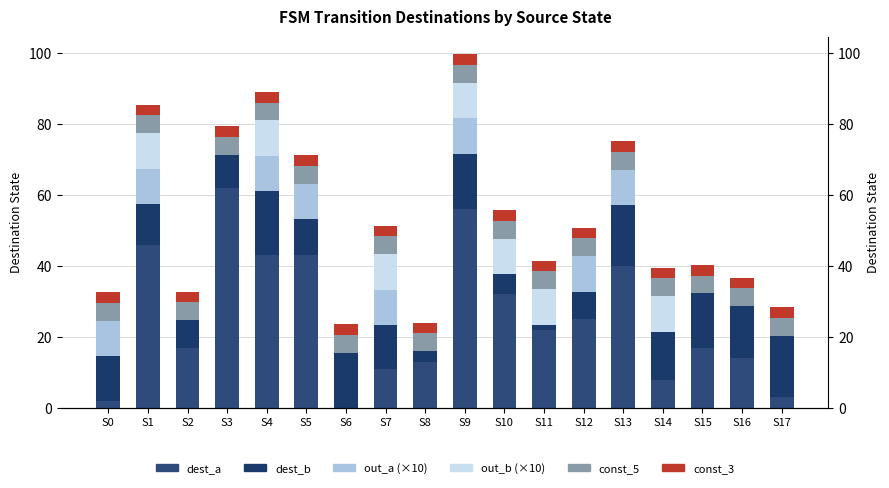

List the labels in order of dest_a value, smallest first.

S6, S0, S17, S14, S7, S8, S16, S2, S15, S11, S12, S10, S13, S4, S5, S1, S9, S3